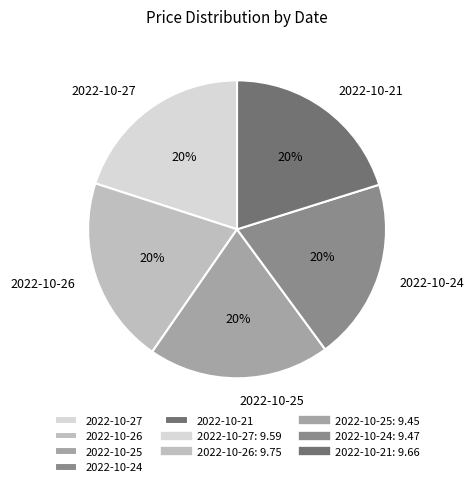

To the nearest percent, what is the average slice percentage?

20%